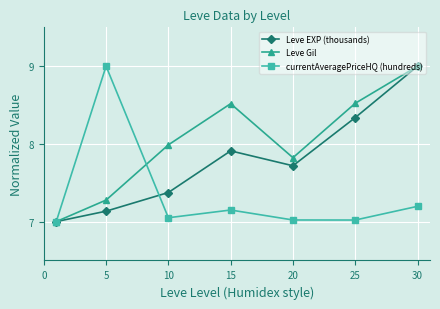

What is the value of the Leve EXP (thousands) point at the 7th from the left?

9.0